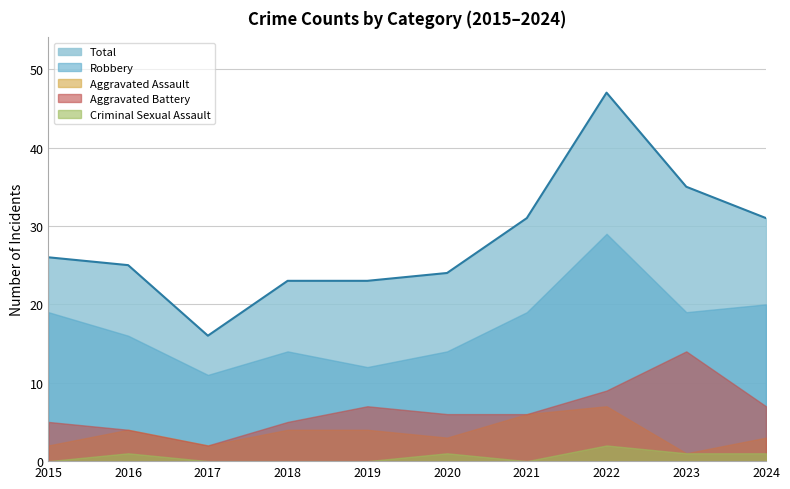

What is the value of the Total point at the 3rd from the left?

16